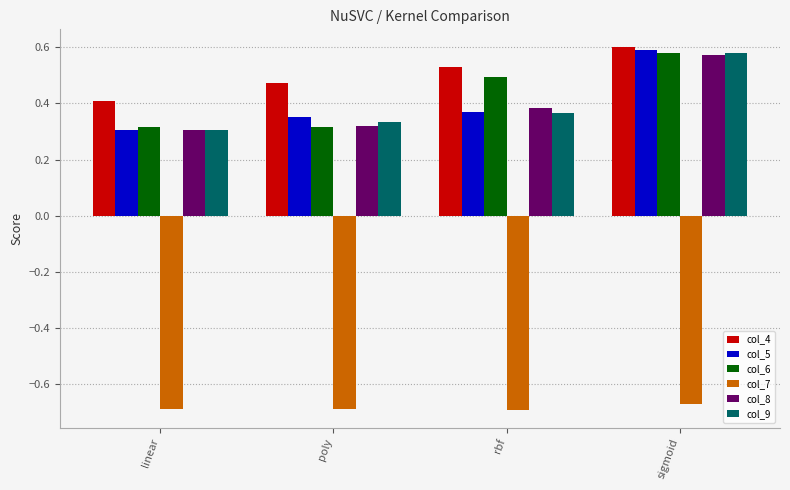

What is the difference between the second highest and second lowest values in the col_6 series?

0.2